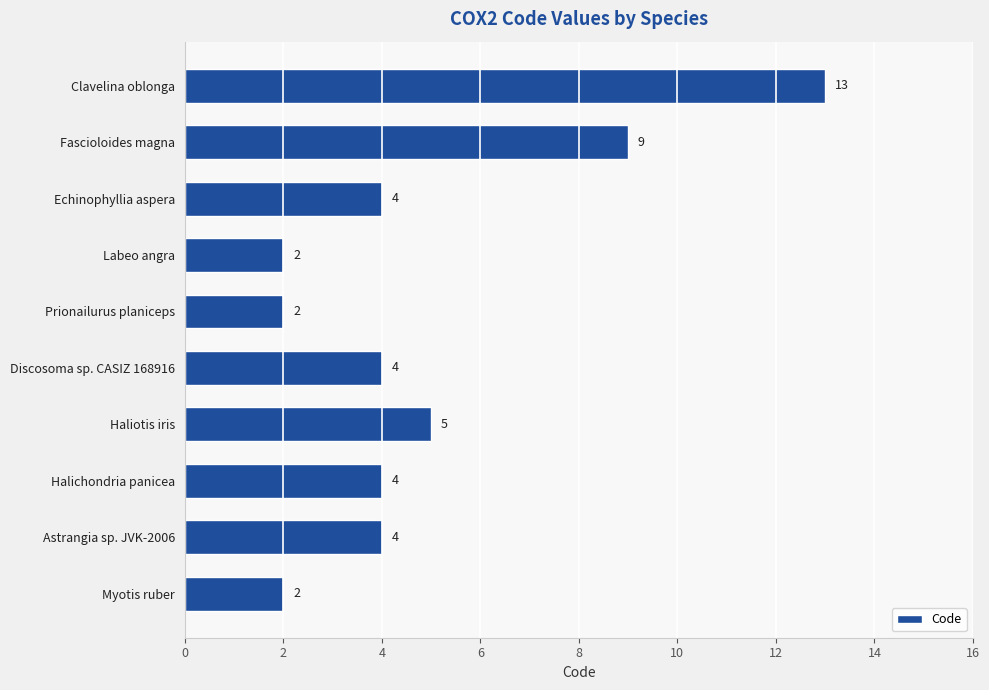

Is it true that the value at Haliotis iris is 5?

True